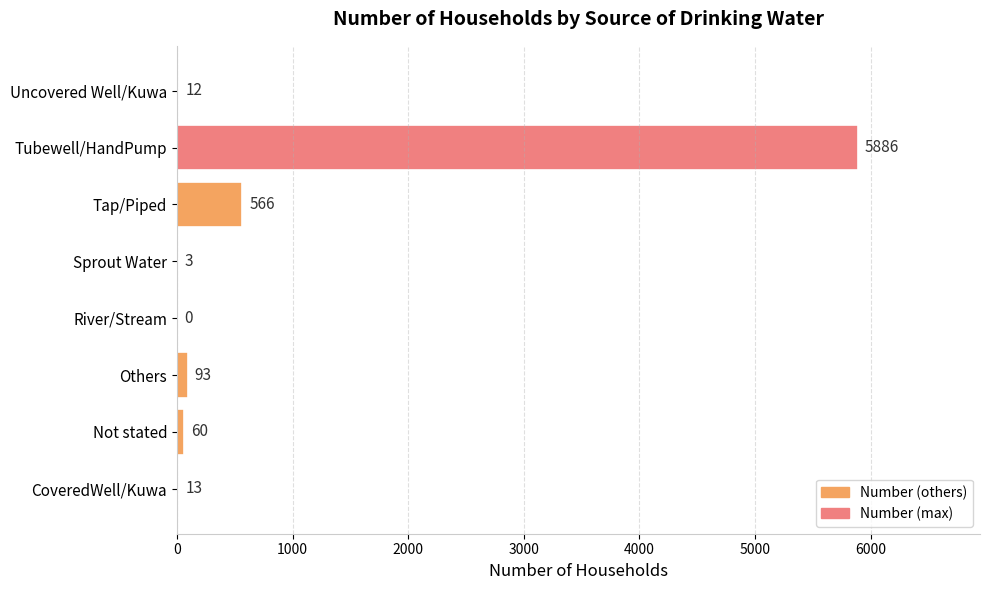

What is the greatest value displayed?

5886